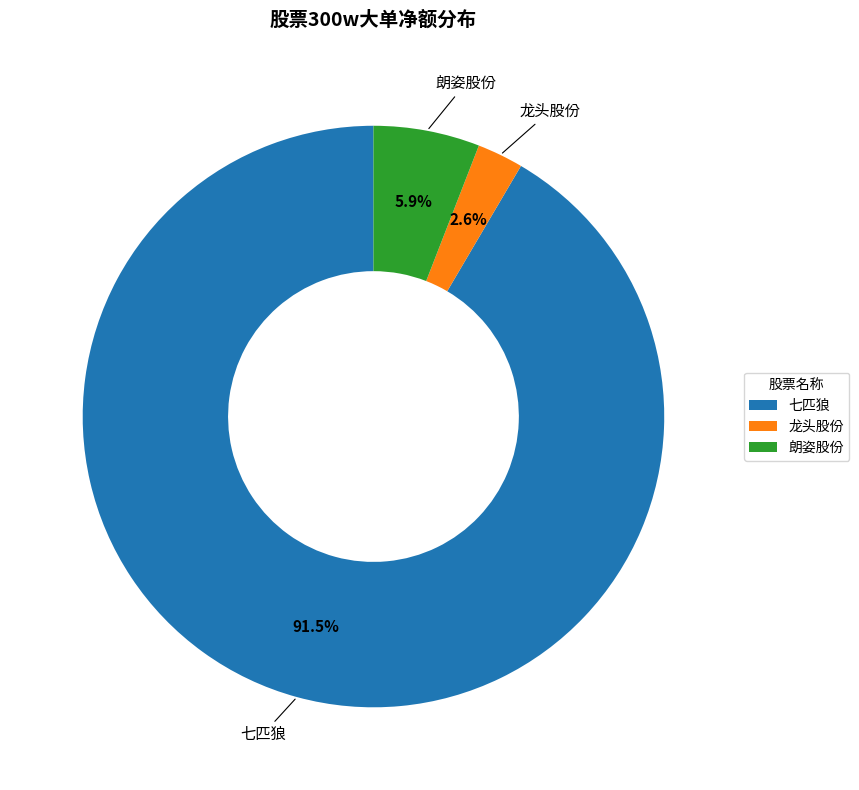

Rank the categories by value from lowest to highest.

龙头股份, 朗姿股份, 七匹狼